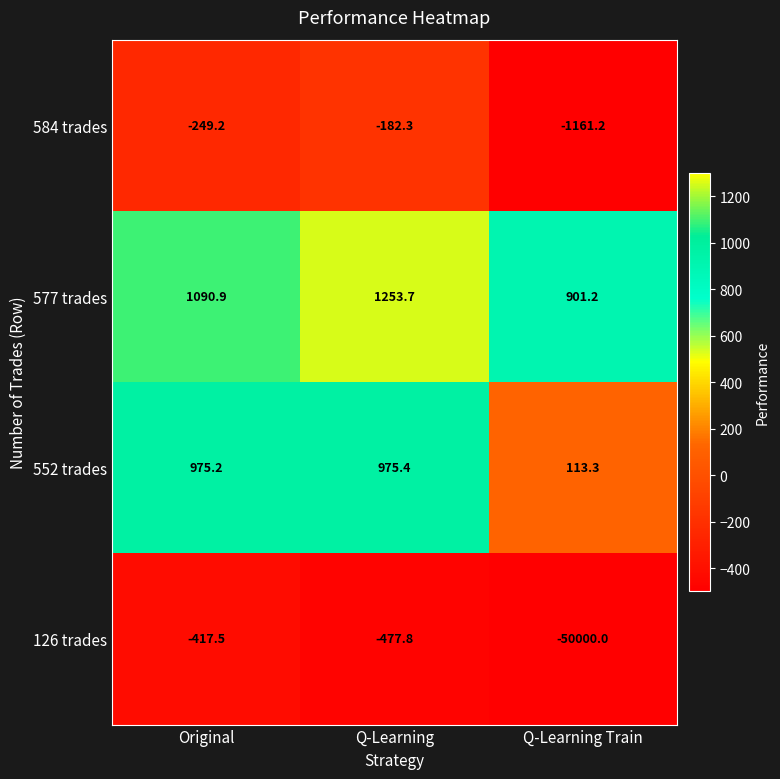

The 552 trades series shows 113.3 at Q-Learning Train. True or false?

True